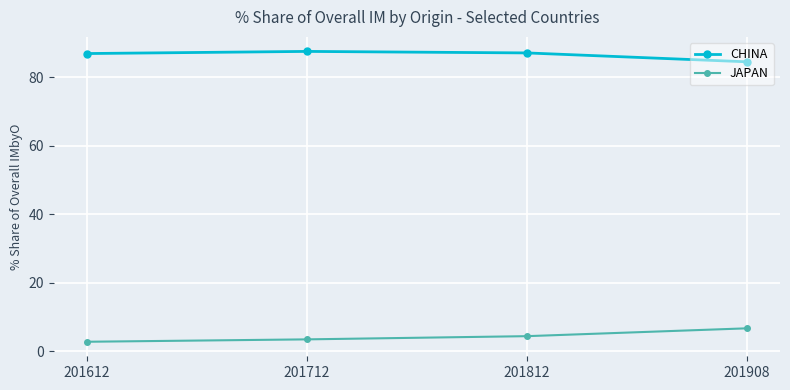

Which category has the highest value in the JAPAN series?

201908